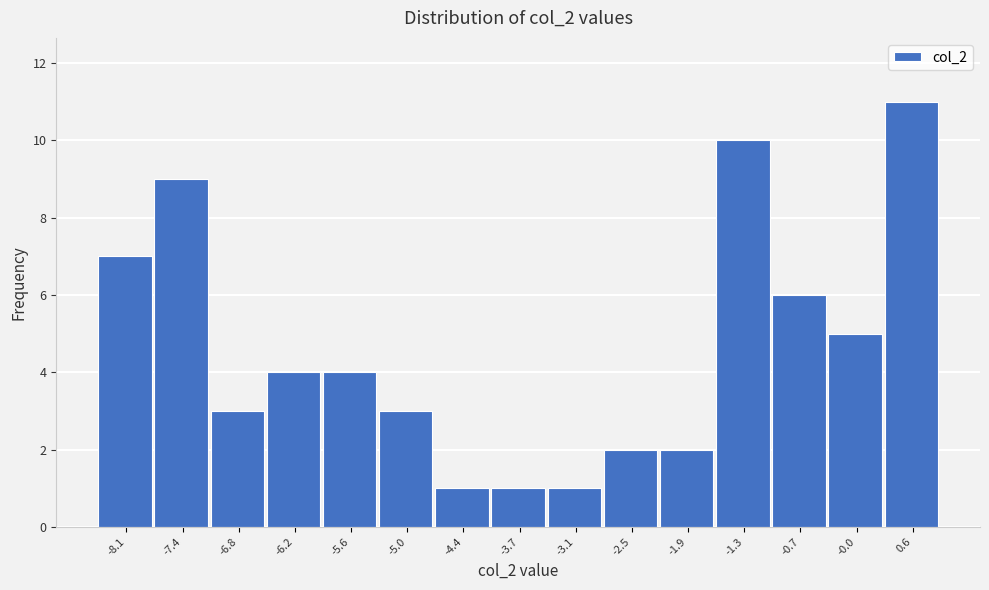

Reading left to right, what are all the values shown in this chart?

-8.1=7	-7.4=9	-6.8=3	-6.2=4	-5.6=4	-5.0=3	-4.4=1	-3.7=1	-3.1=1	-2.5=2	-1.9=2	-1.3=10	-0.7=6	-0.0=5	0.6=11